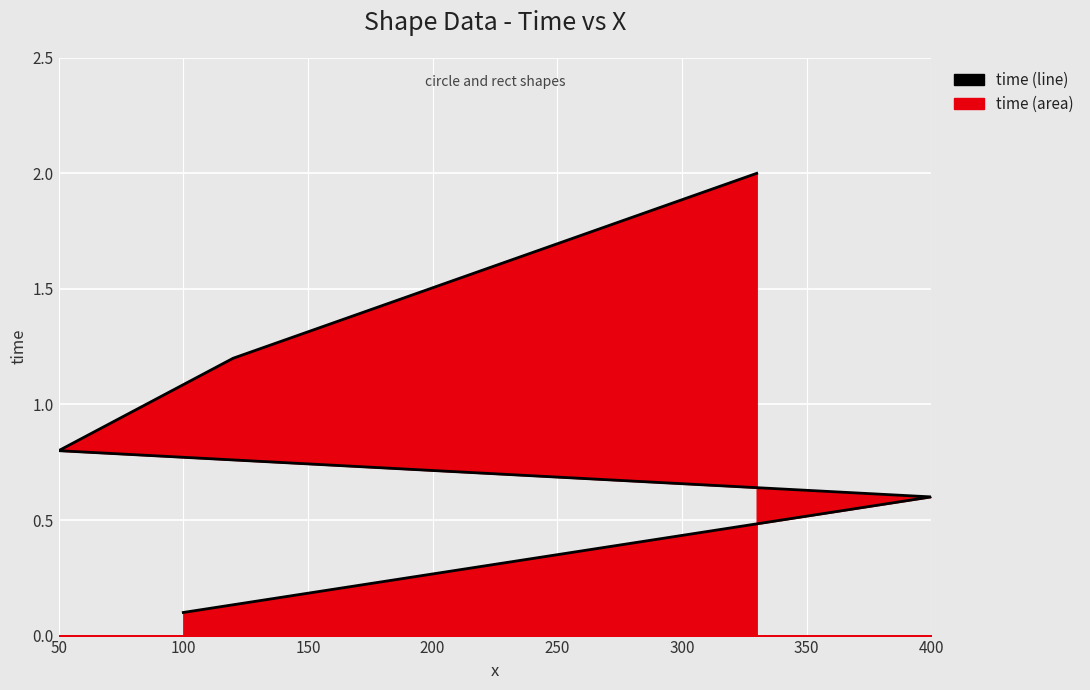

True or false: the data has more than 2 interior local peaks.

False